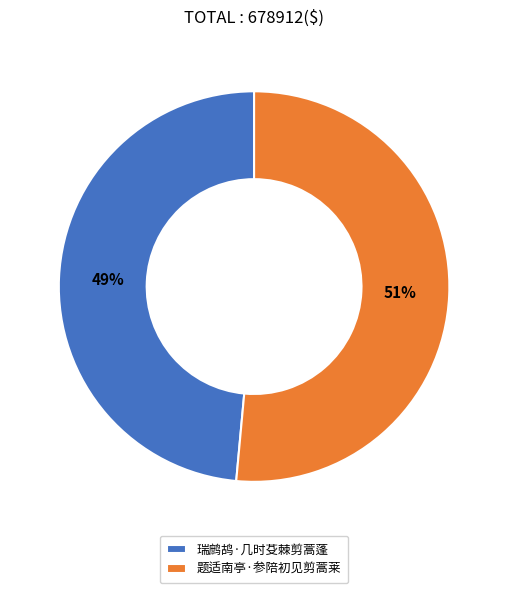

Does 题适南亭·参陪初见剪蒿莱 account for over 50% of the chart?

Yes